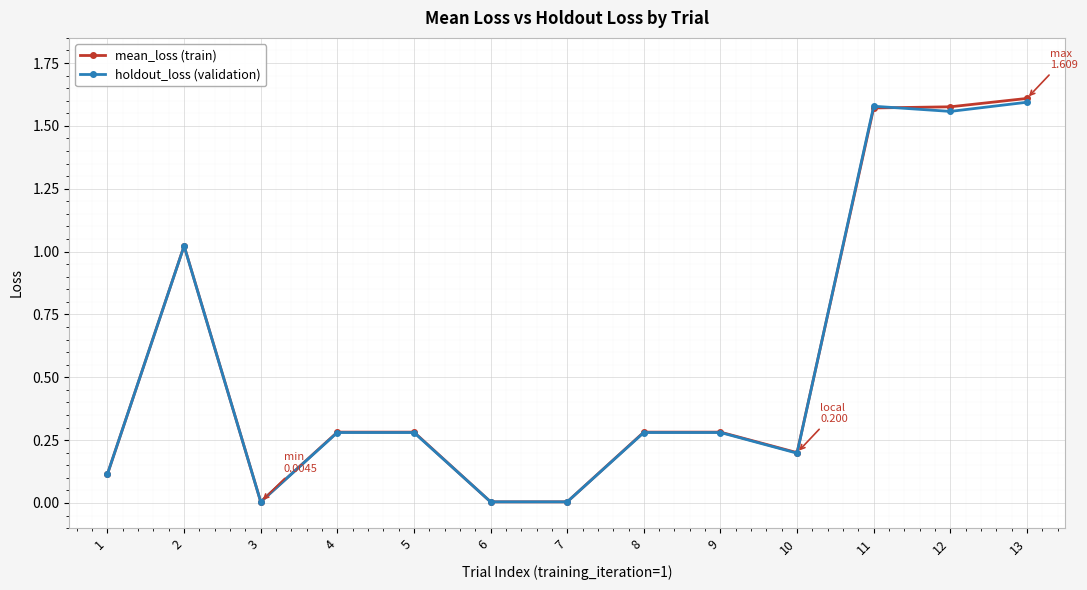

Is the value of holdout_loss (validation) at 8 greater than the value of mean_loss (train) at 13?

No